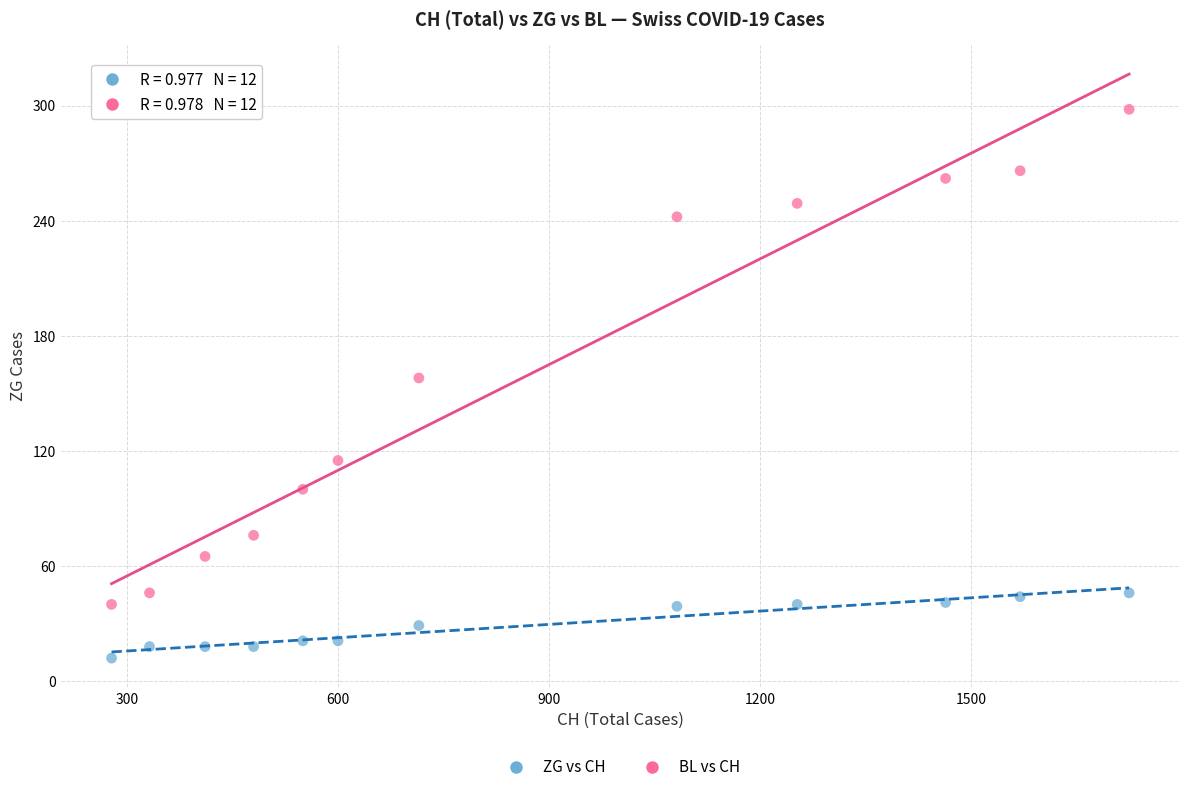

What are all the series names shown in the legend?

ZG vs CH, BL vs CH